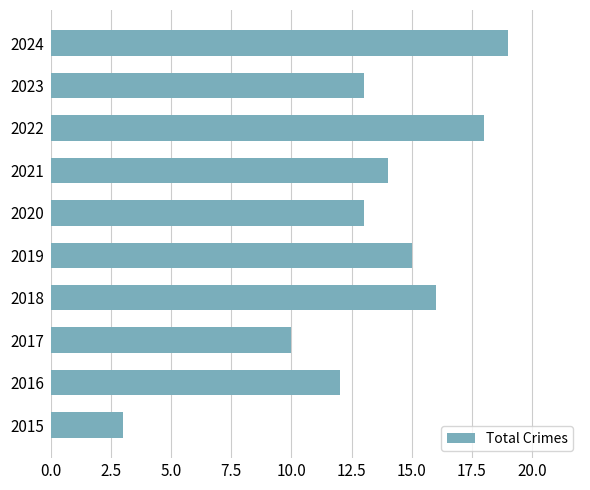

Reading top to bottom, what are all the values shown in this chart?

19	13	18	14	13	15	16	10	12	3